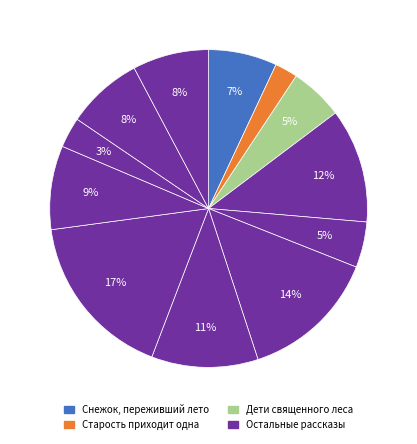

How many segments does this pie chart have?

12